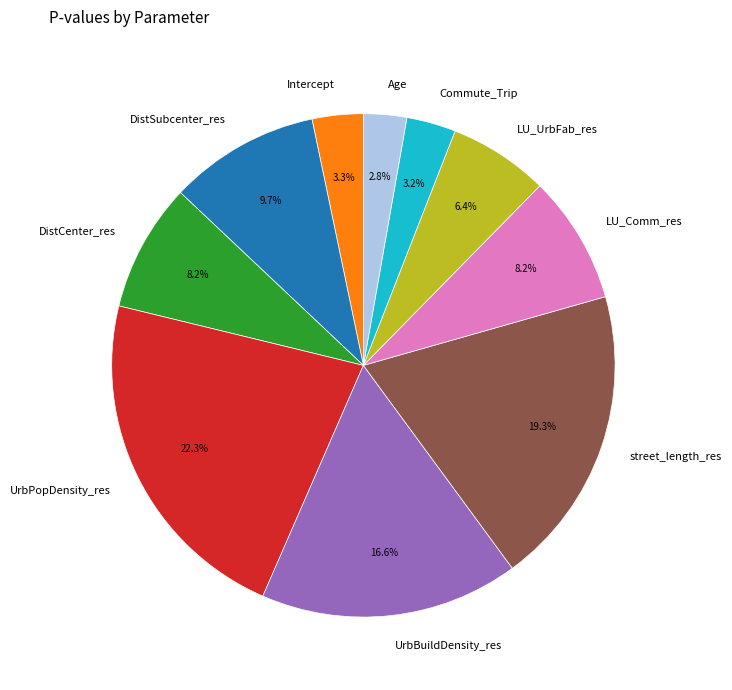

Is there a majority slice in this chart?

No